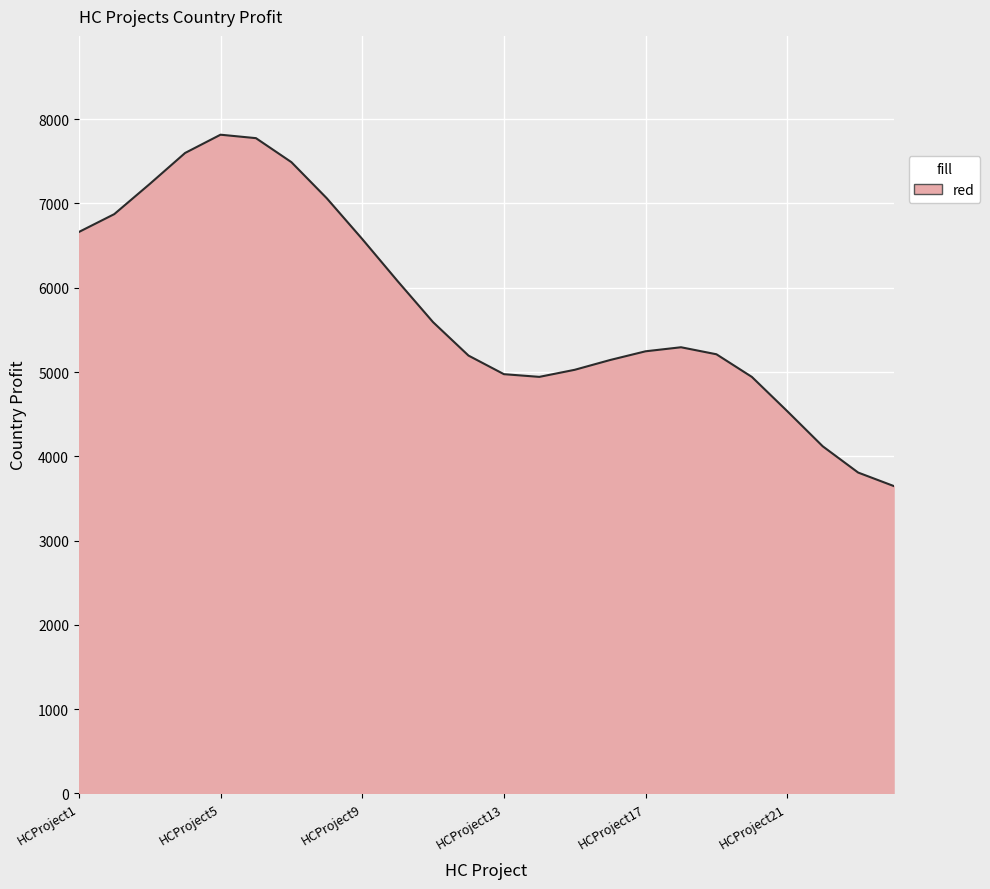

What is the maximum value shown in the chart?

7815.9